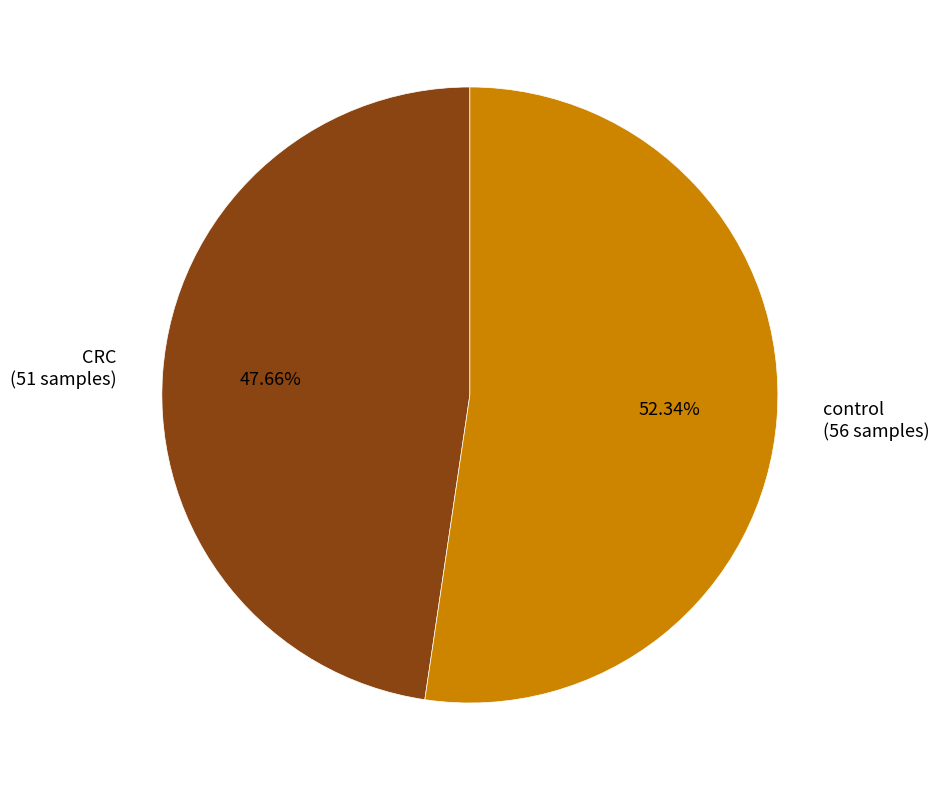

What is the ratio of the value at control to the value at CRC?

1.1